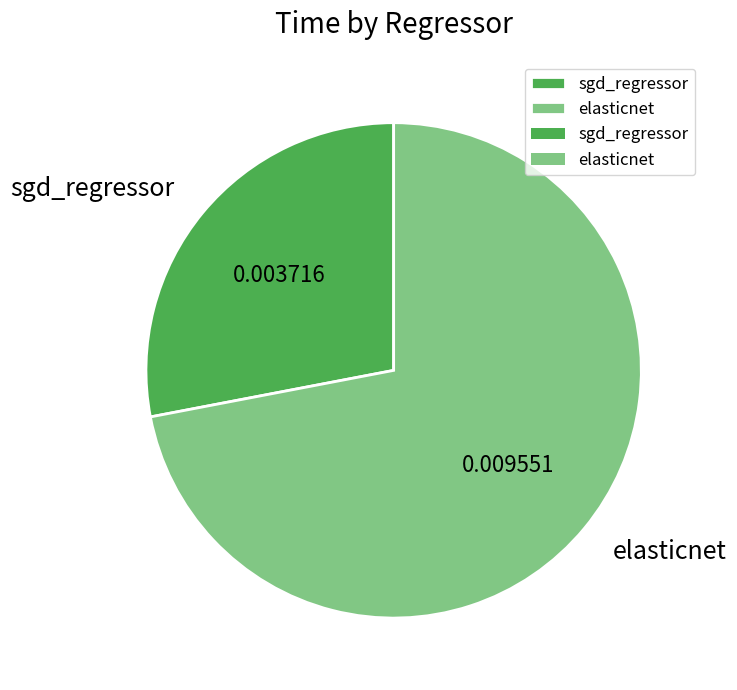

Between elasticnet and sgd_regressor, which is larger?

elasticnet